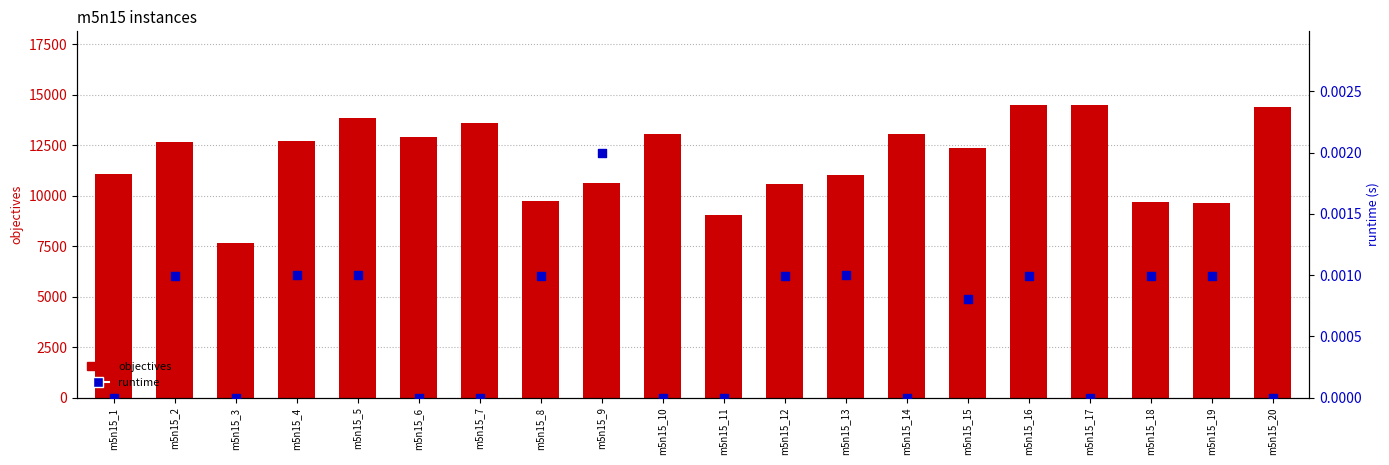

At which category is the sum across all series the highest?

m5n15_17